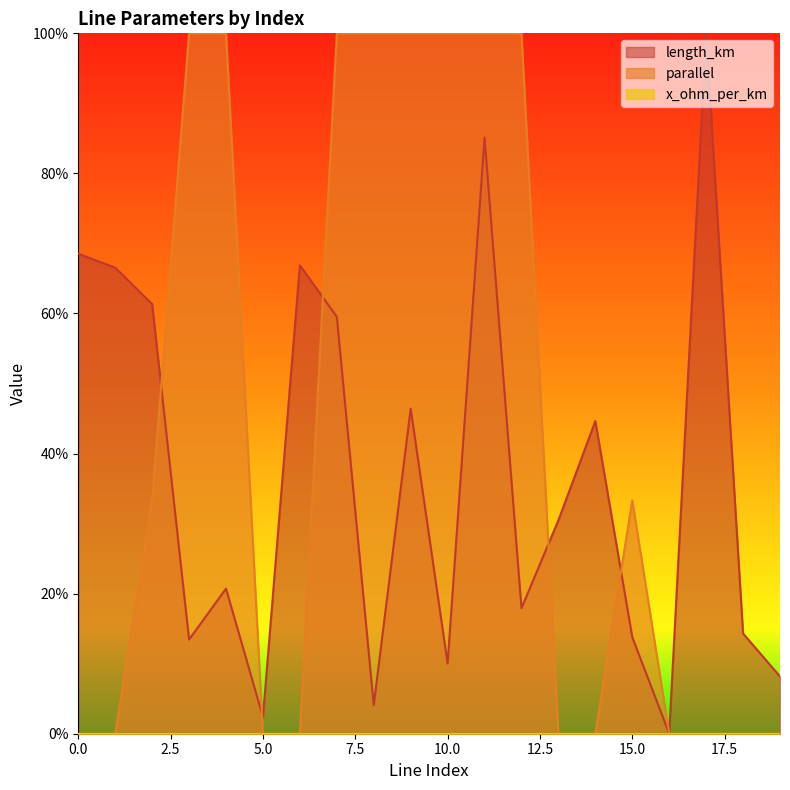

Which series has the largest total across all categories?

parallel